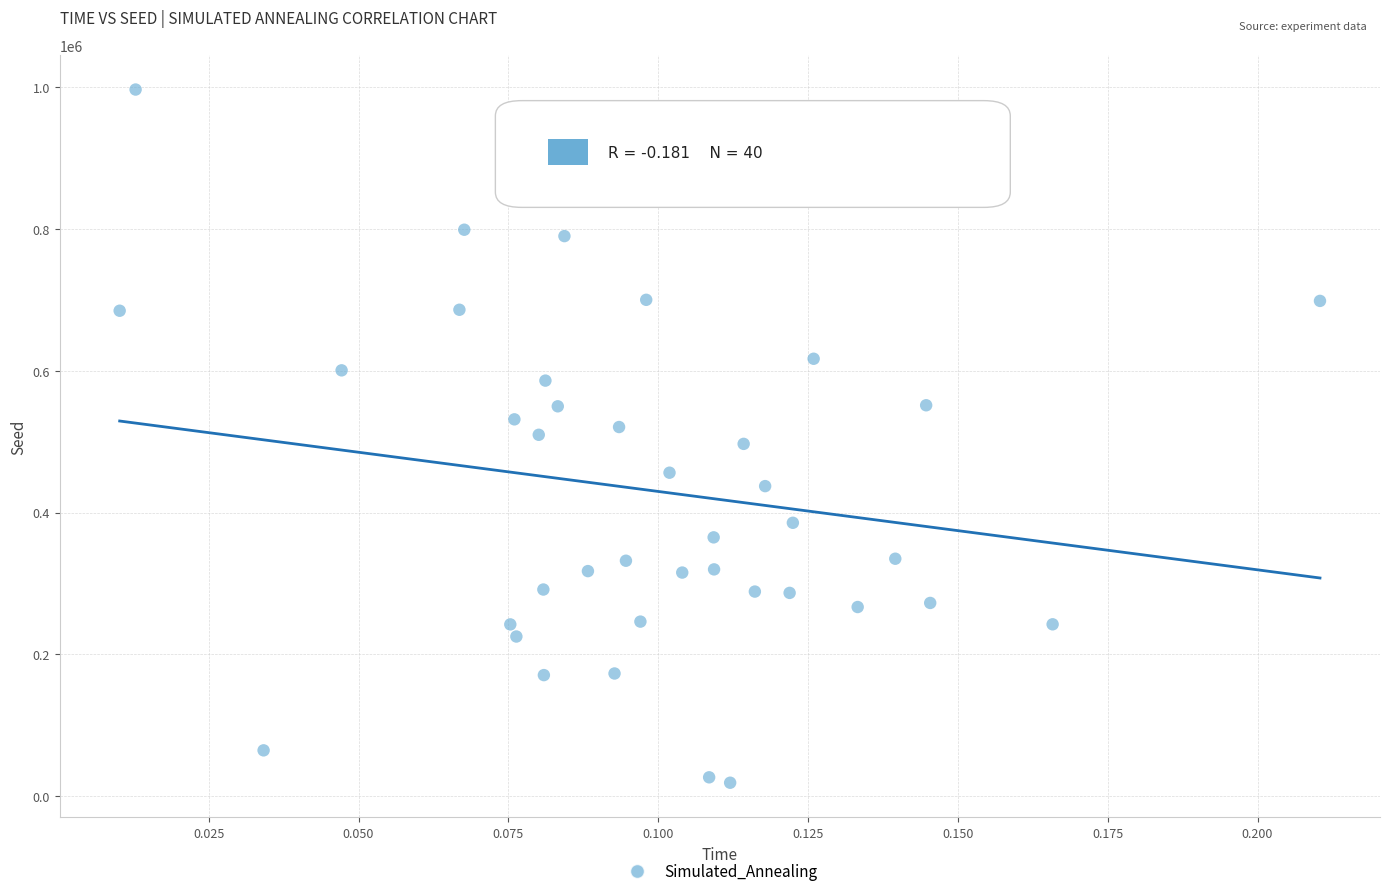

What is the range of Y values (max minus min)?

976698